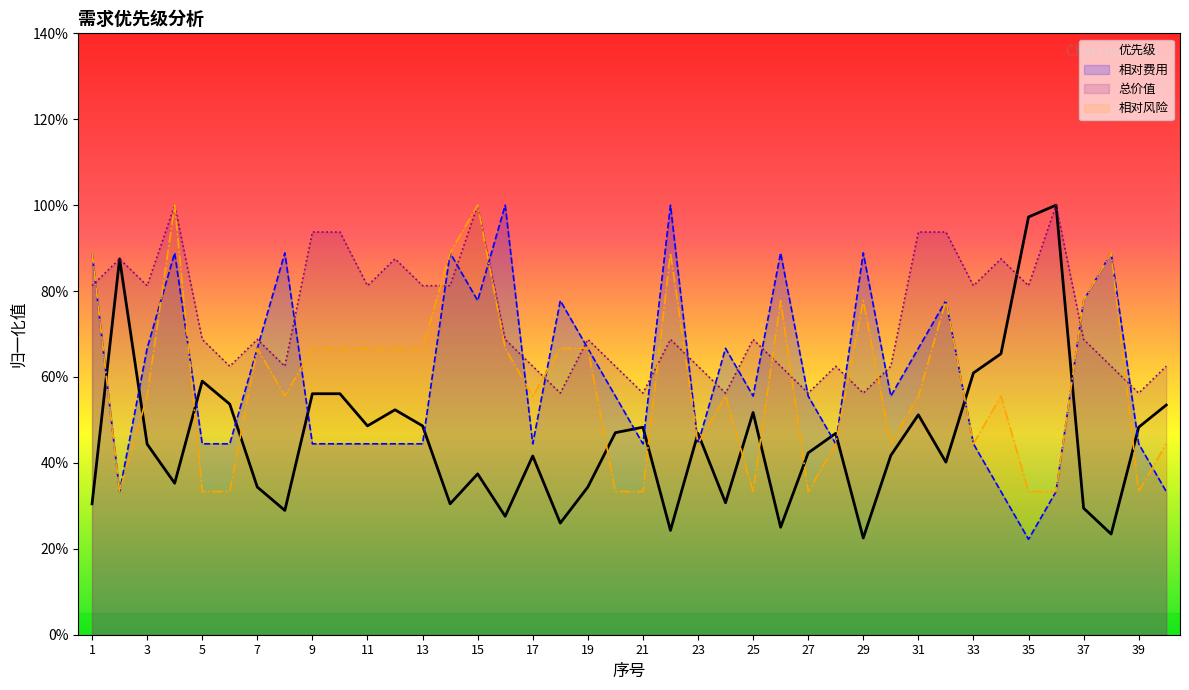

In 相对风险, how many points are higher than both neighbors (excluding endpoints)?

10